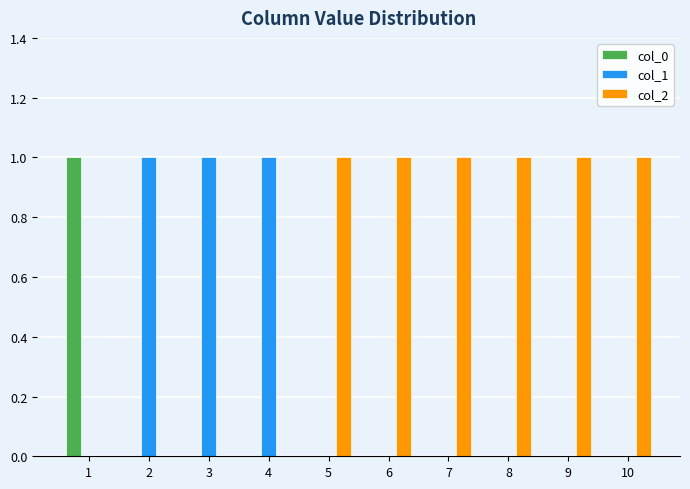

True or false: col_1 has a value of 0 at 8.

True